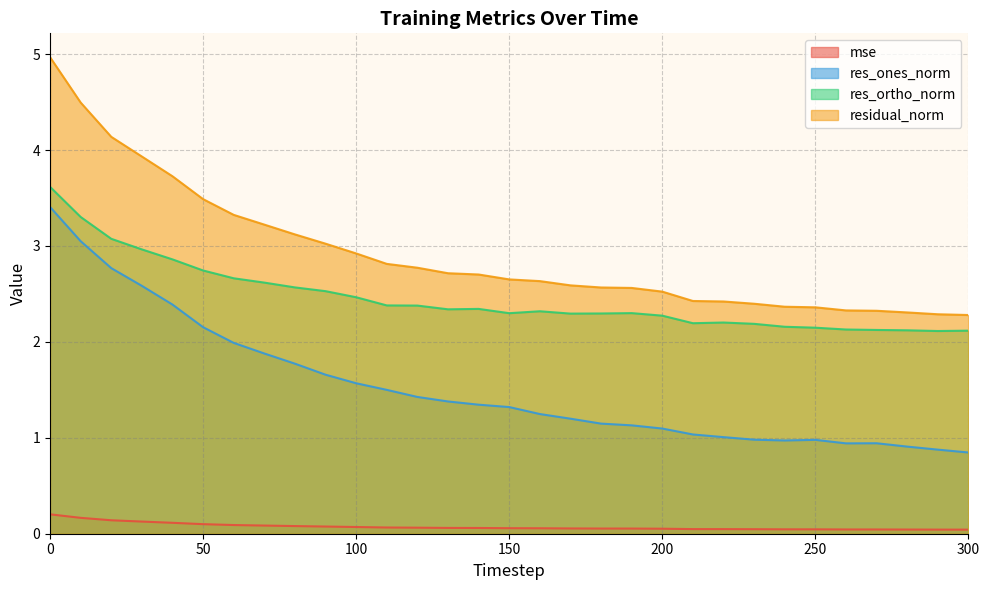

What is the approximate value of res_ortho_norm at 230?

2.2